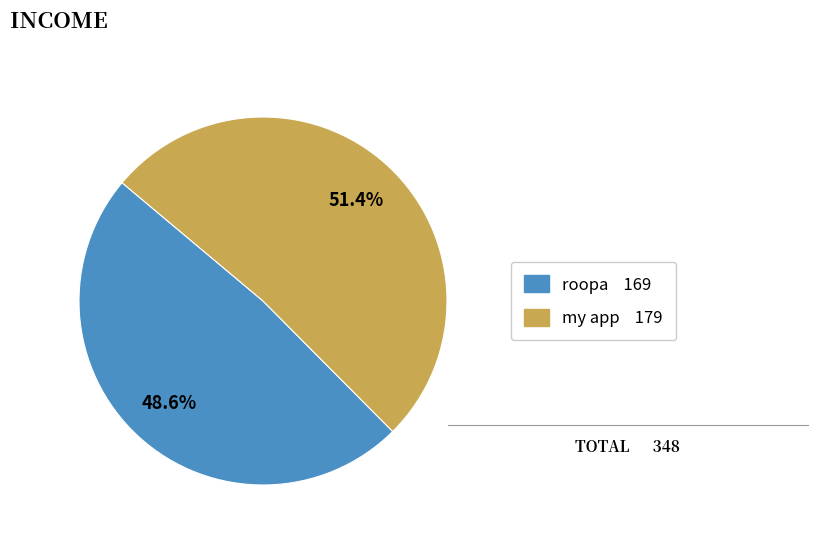

To the nearest percent, what is the combined percentage of roopa and my app?

100%